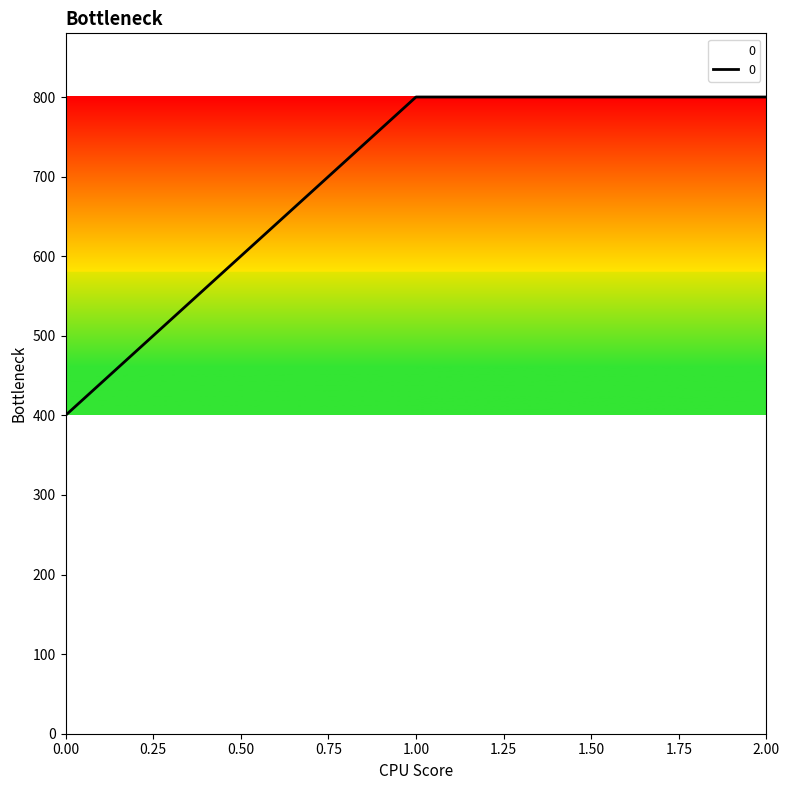

What is the average value?

667